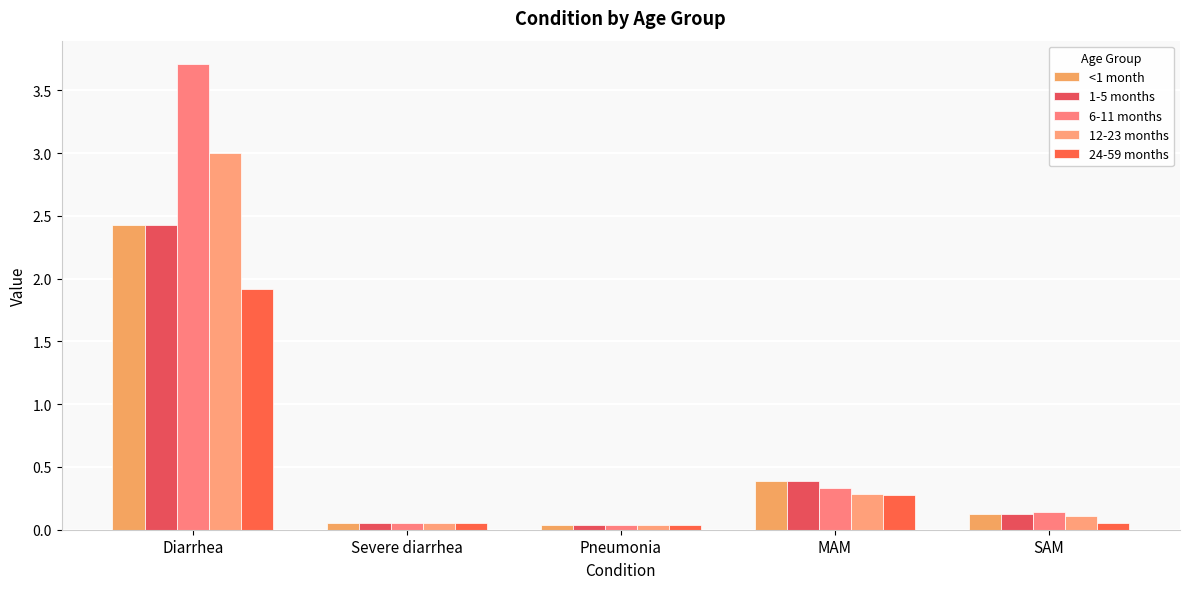

What is the value of the 1-5 months bar at the 5th from the left?

0.1